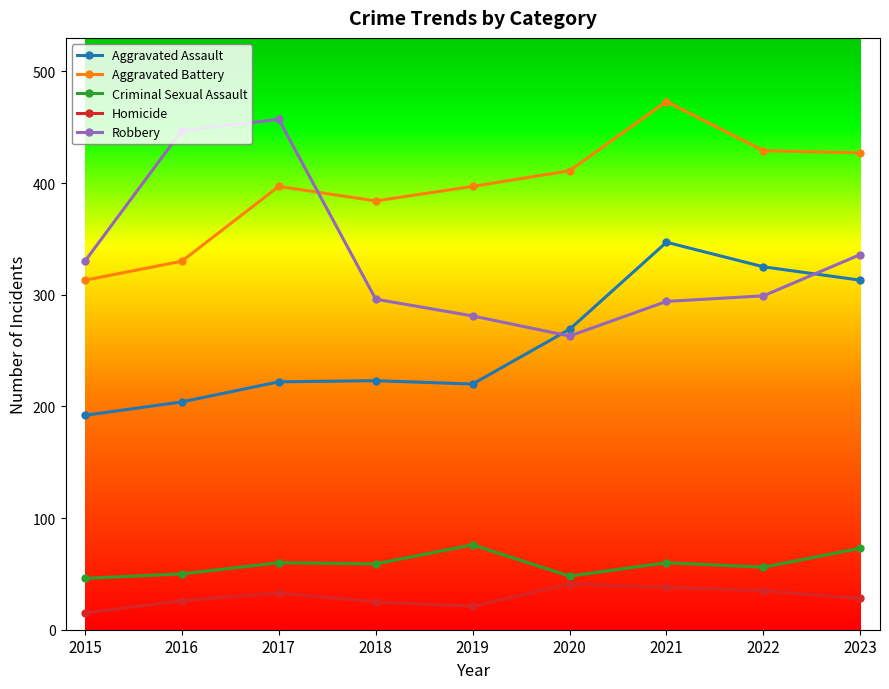

True or false: Aggravated Battery has more than 2 interior local peaks.

False